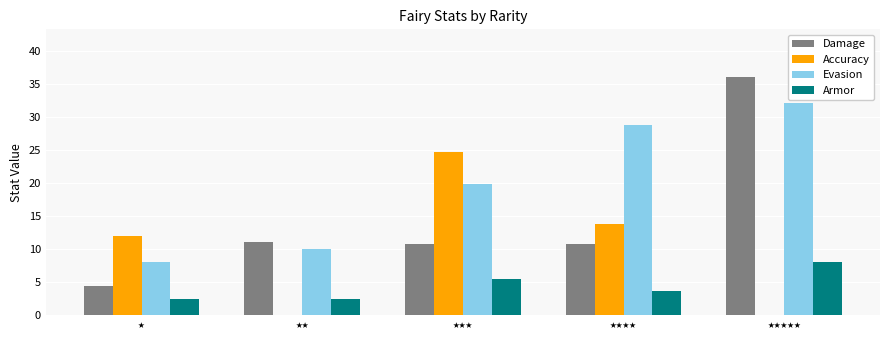

Are the bars grouped side by side (vs. stacked)?

Yes